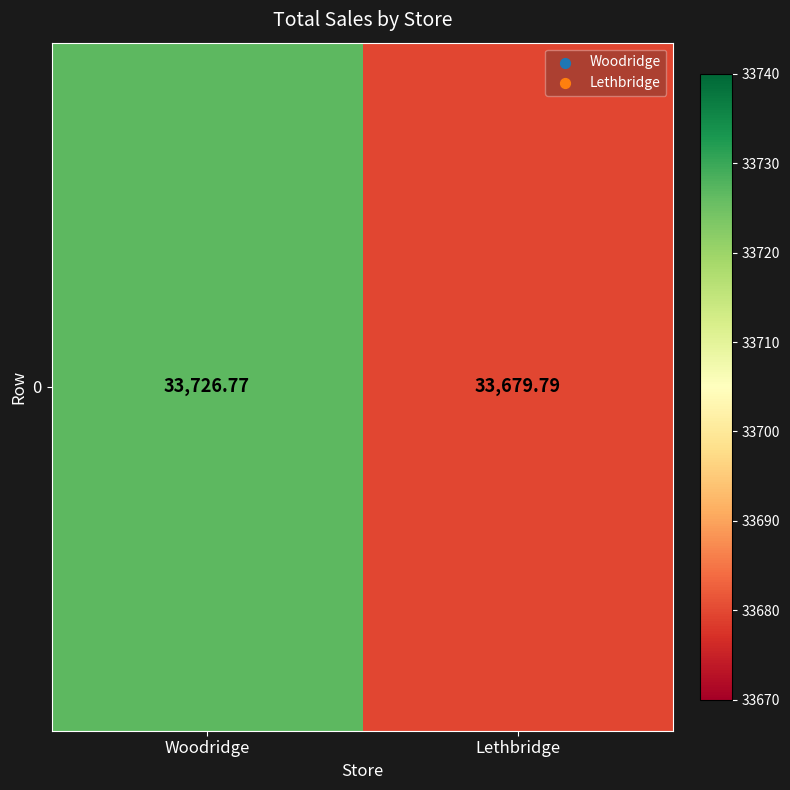

Which label corresponds to the largest value in the chart?

Woodridge